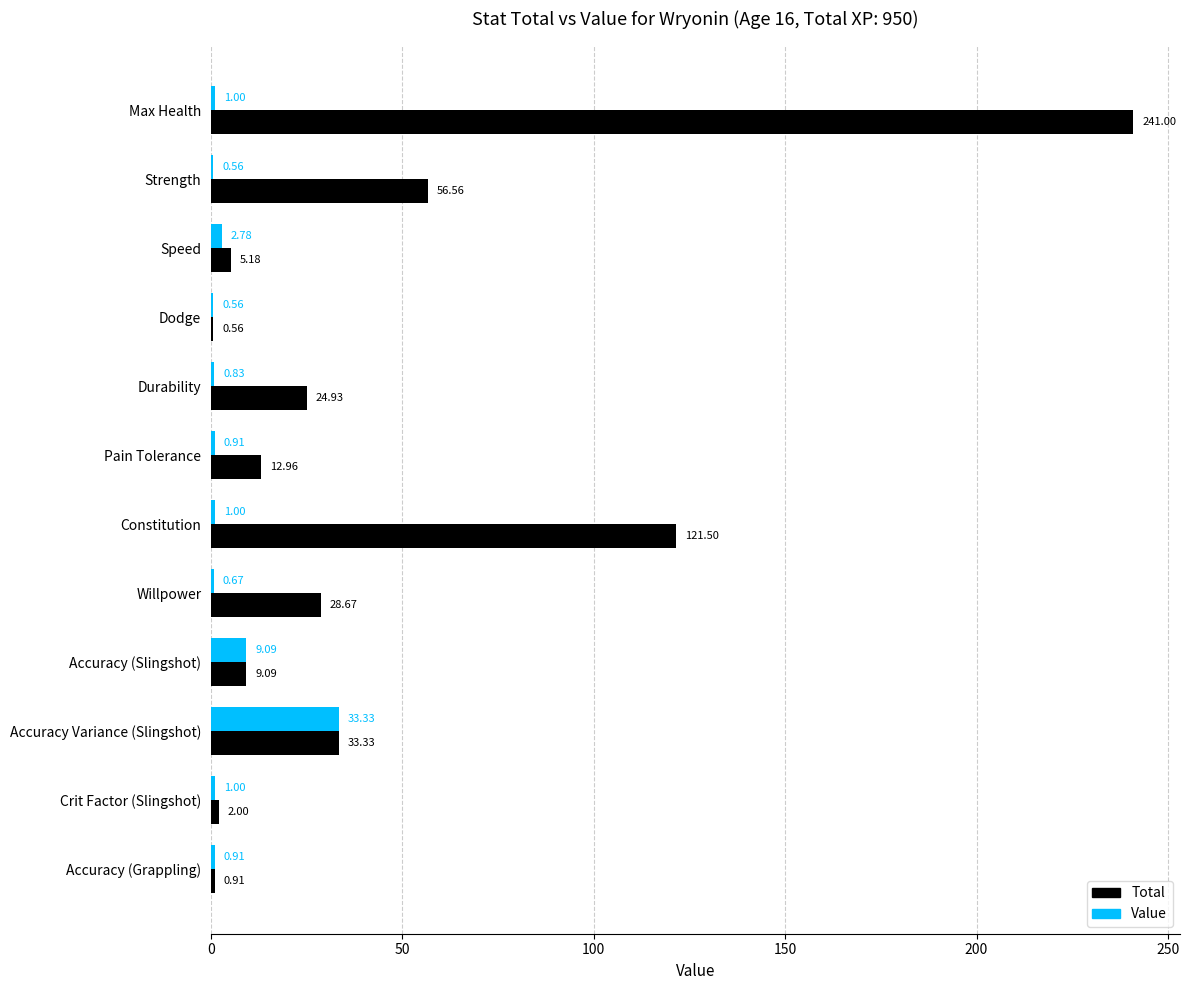

At which category is the sum across all series the highest?

Max Health